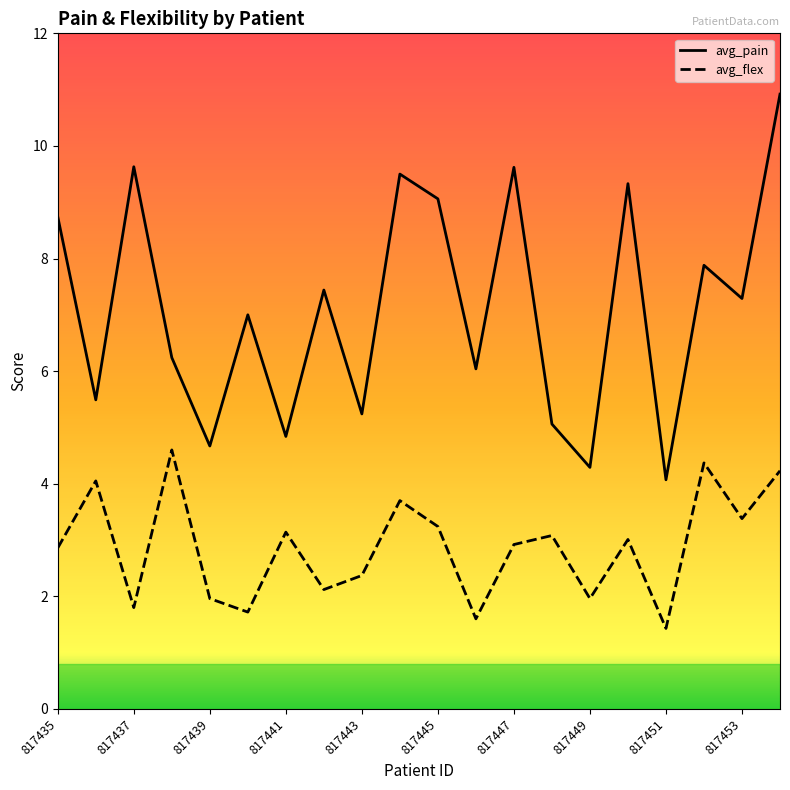

What is the maximum value shown in the chart?

10.9